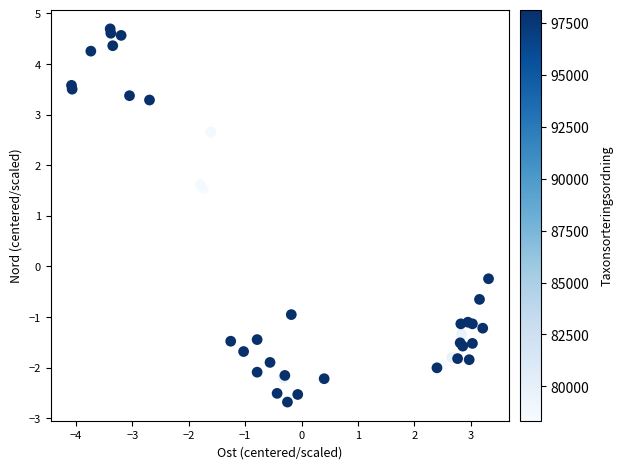

What Y value in the scatter plot is closest to 1?

1.5